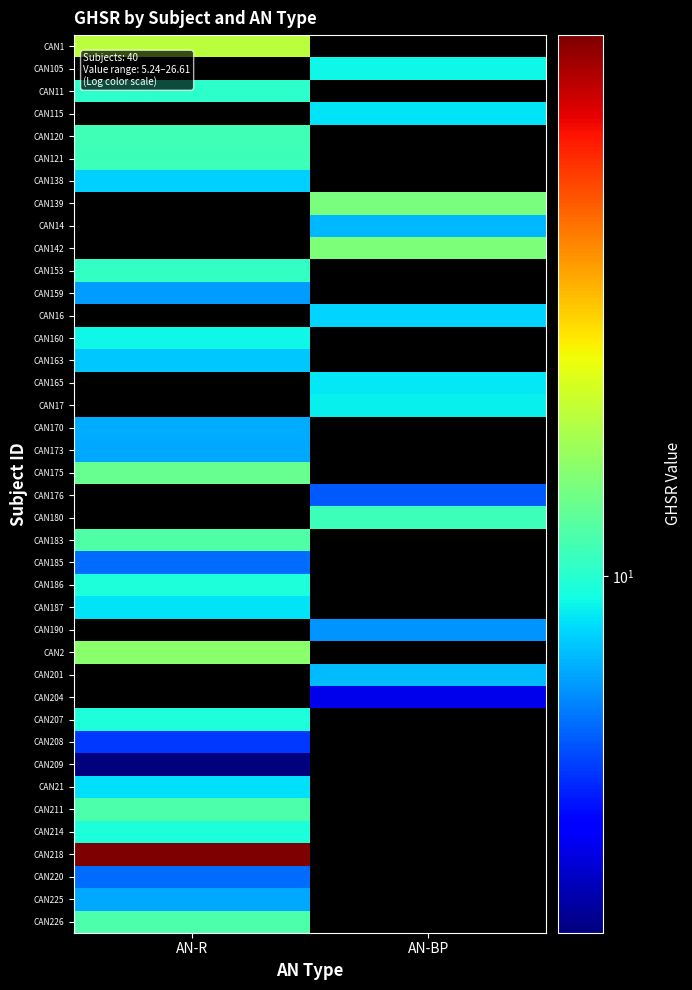

What is the difference between the highest and lowest values at AN-R?

21.4